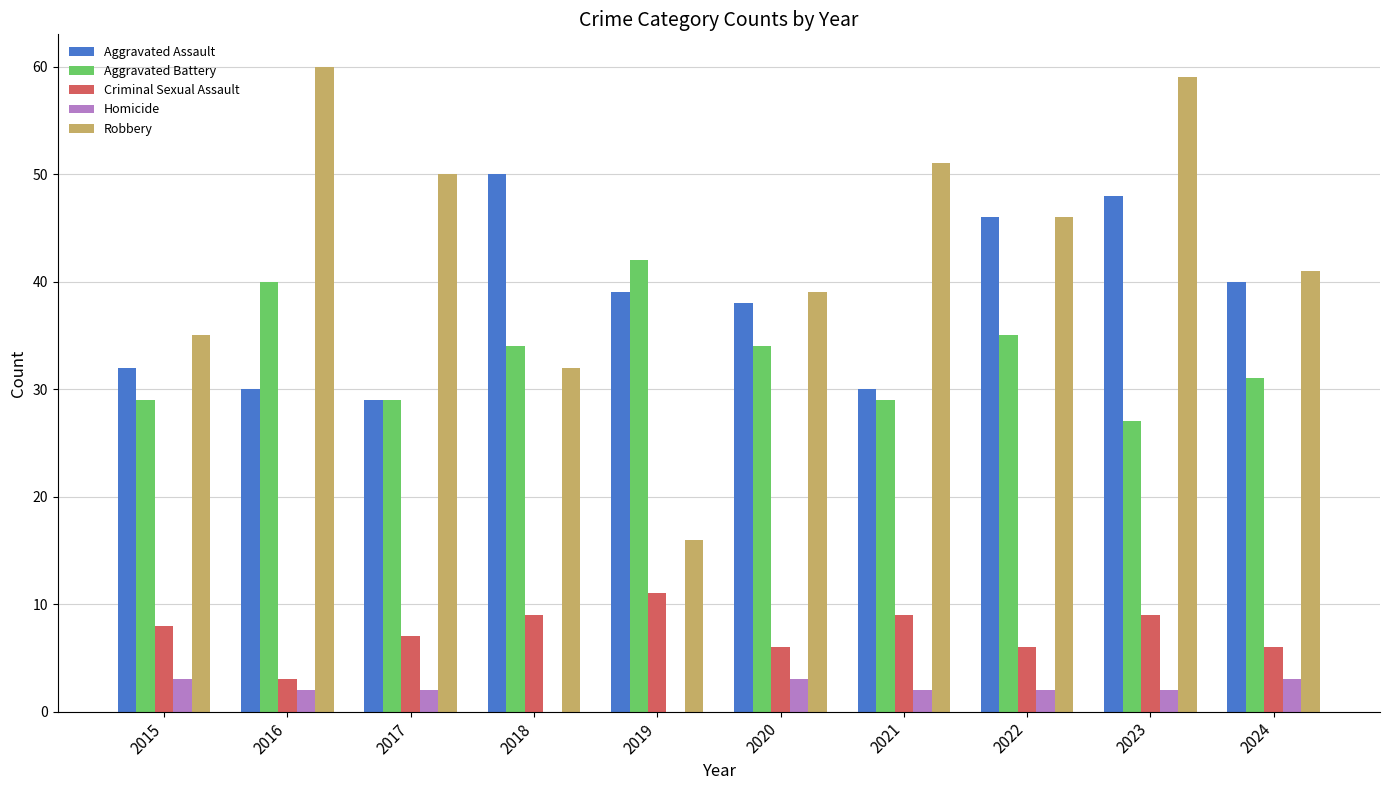

True or false: Aggravated Battery has a value of 35 at 2022.

True